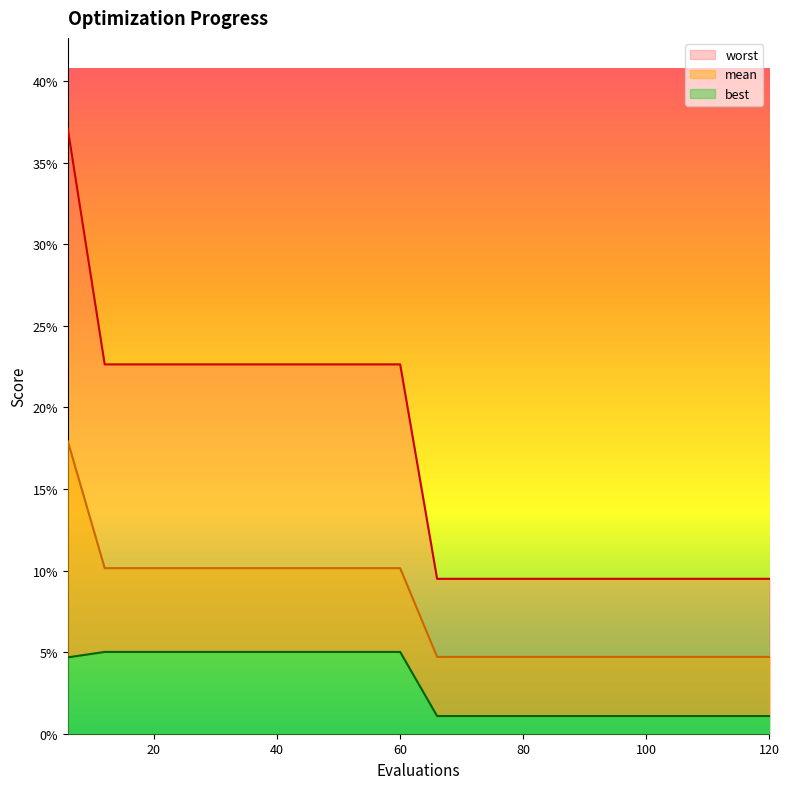

The value of best at 96 is 0.0. True or false?

True